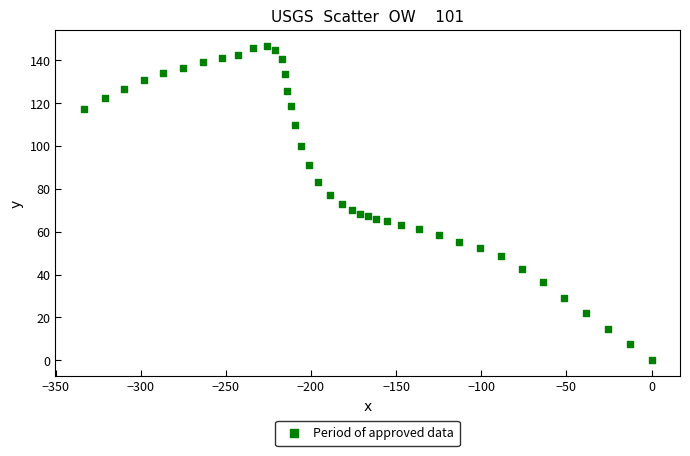

What is the range of X values (max minus min)?

333.4